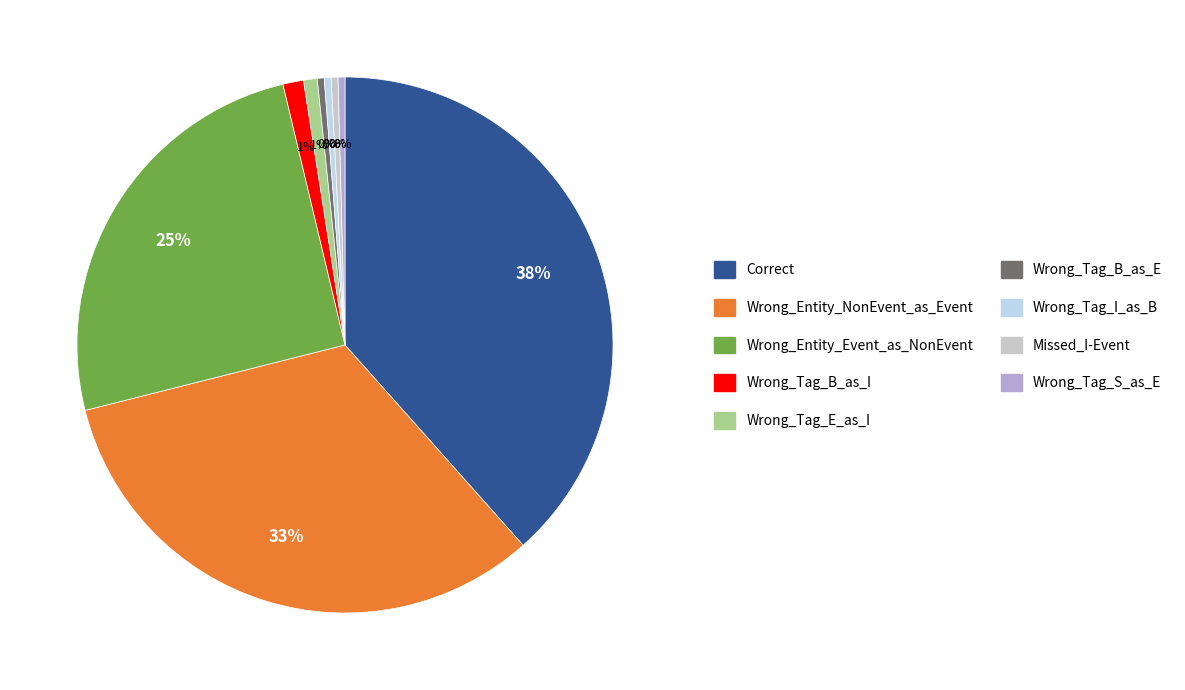

Count the number of slices in the pie.

9